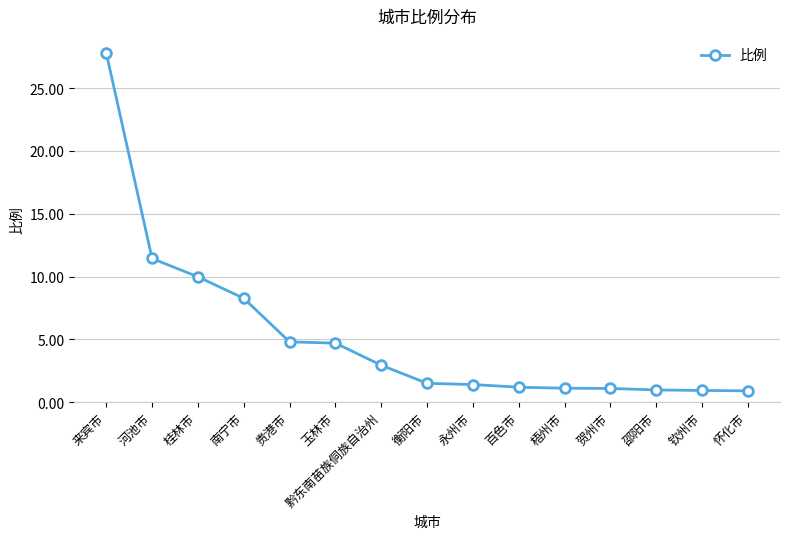

The chart shows a value of 6.0 at 河池市. True or false?

False